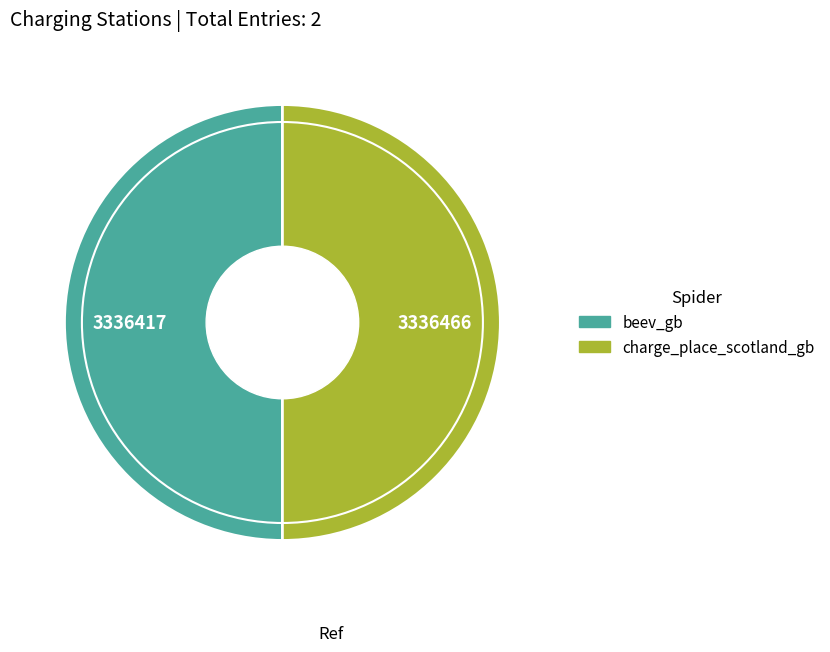

The charge_place_scotland_gb slice represents 59% of the pie. True or false?

False